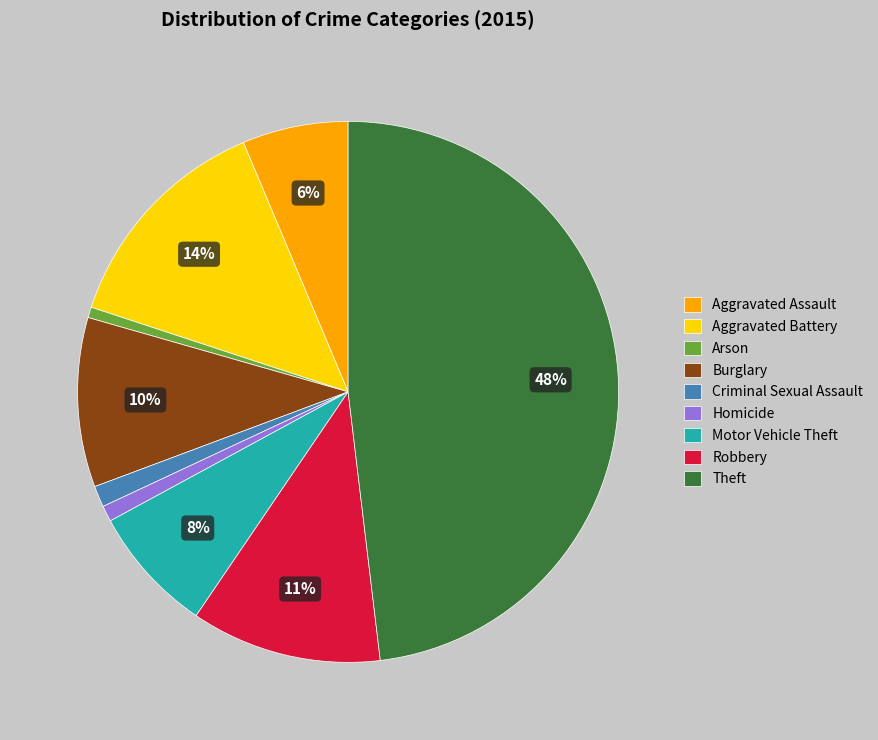

Which has a higher value, Theft or Burglary?

Theft